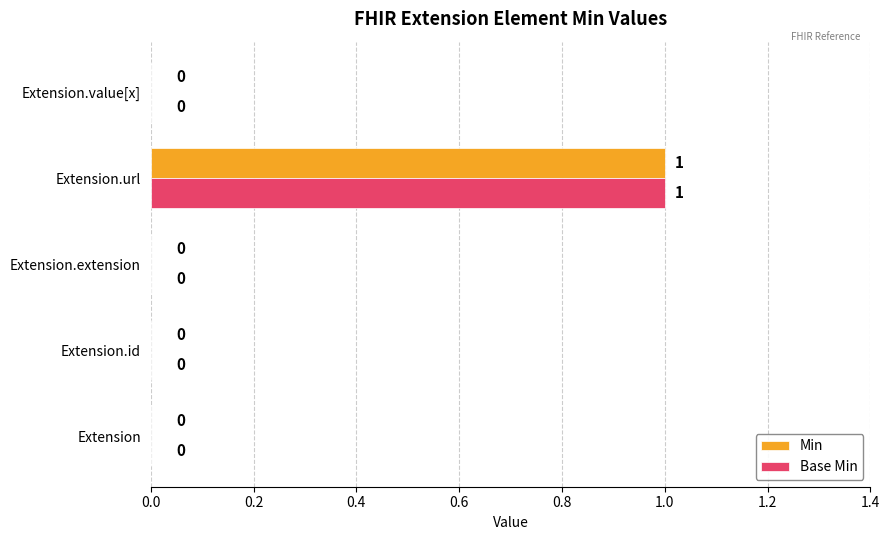

What is the maximum value for Min?

1